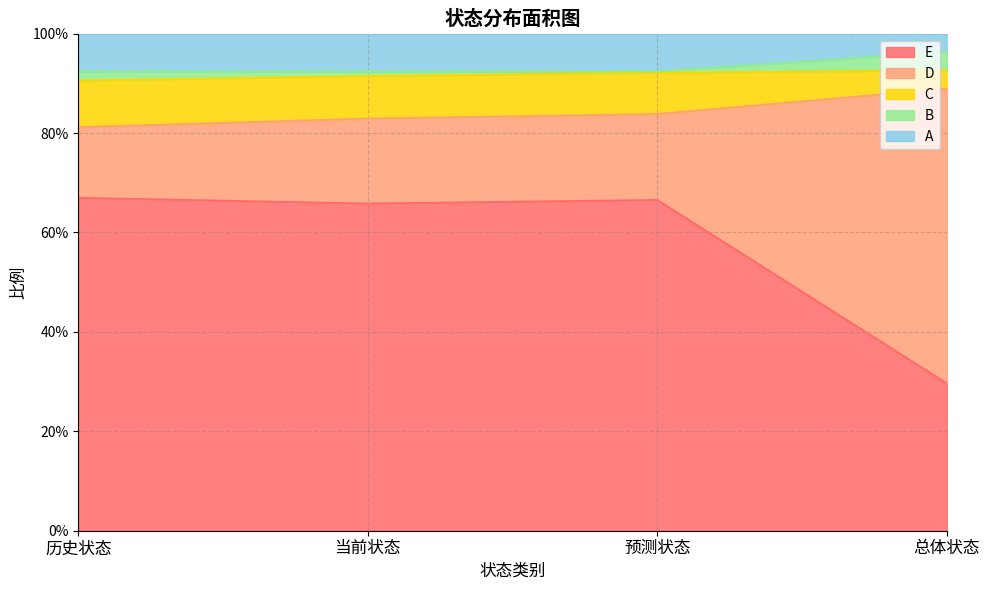

What are all the series names shown in the legend?

E, D, C, B, A